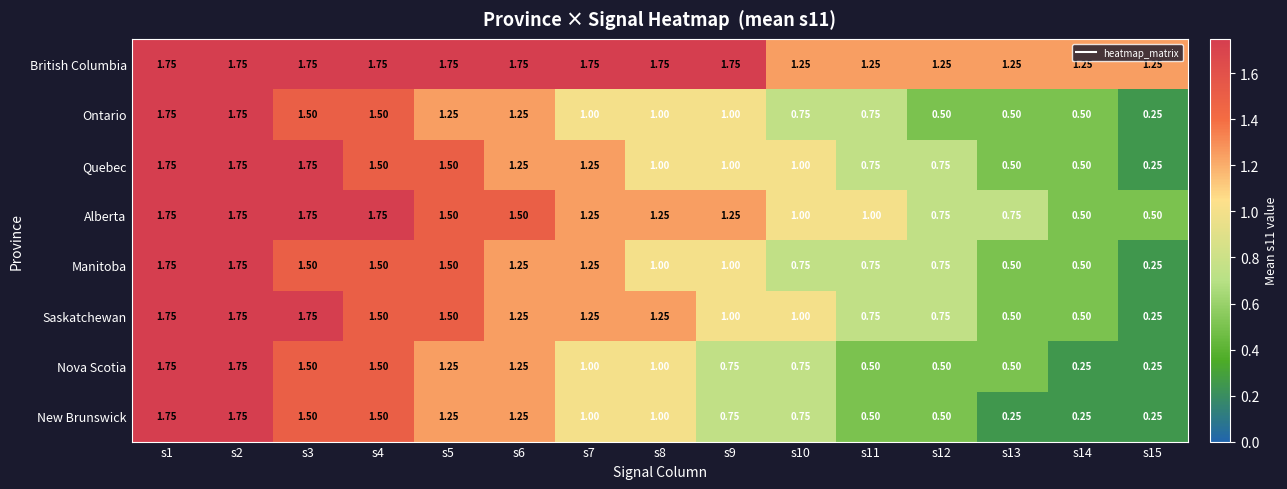

Which series has the largest total across all categories?

British Columbia